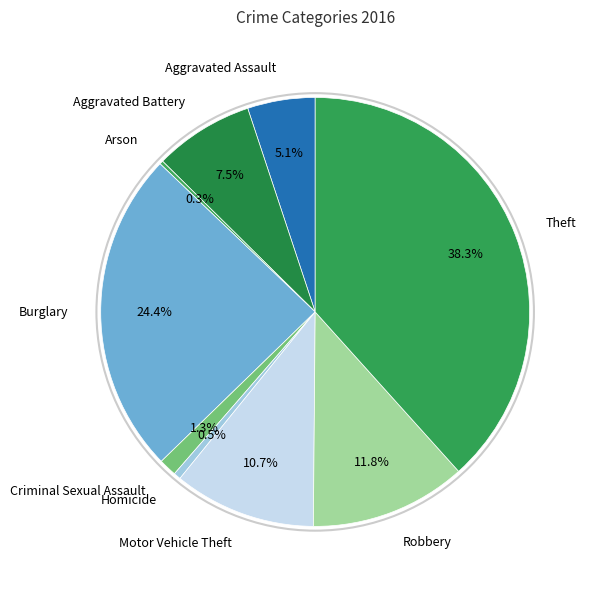

Do Homicide and Aggravated Battery together represent more than half of the pie?

No